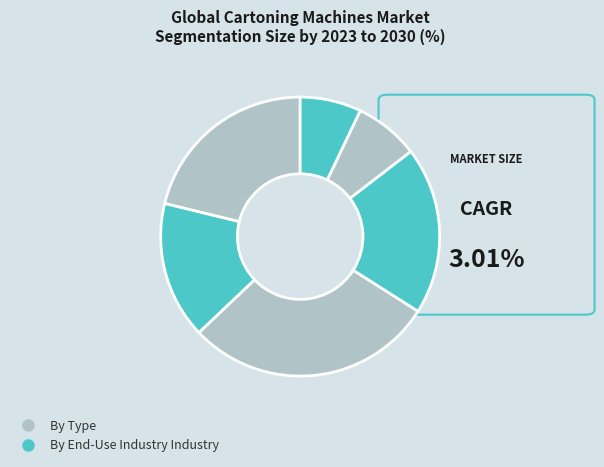

How many slices are in this pie chart?

6